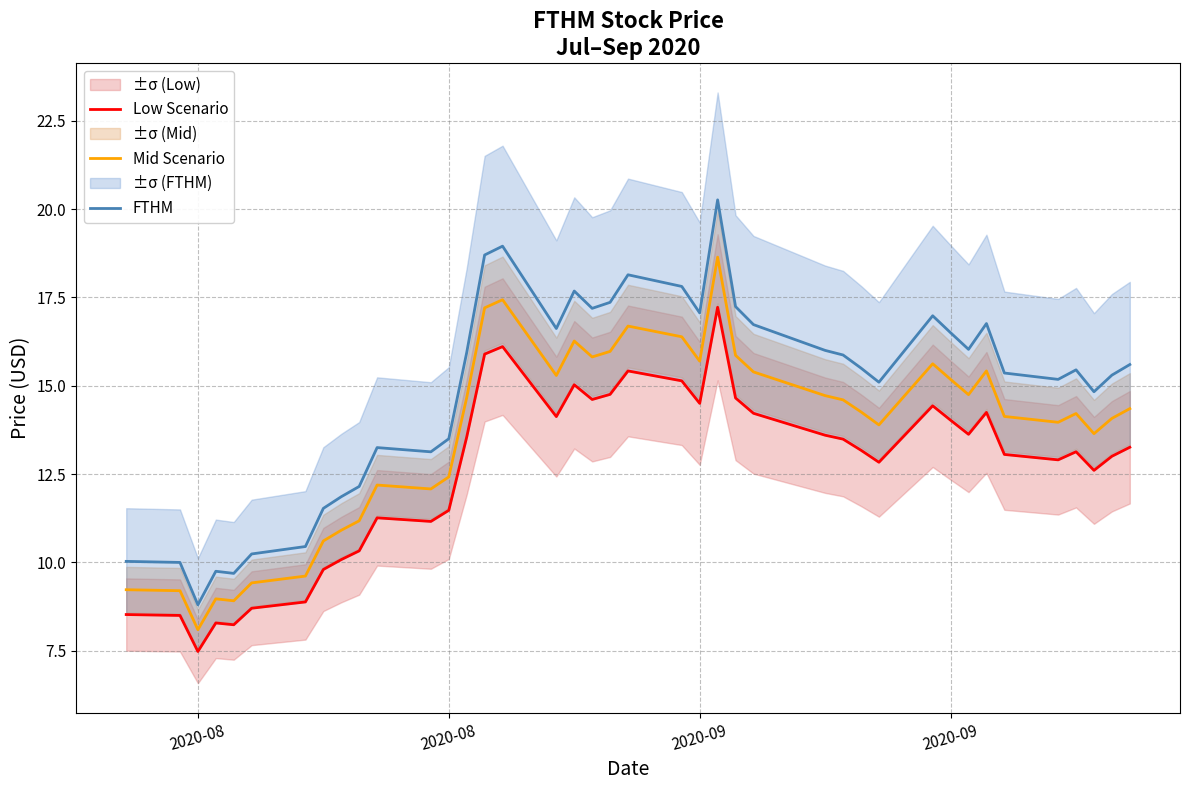

Is it true that Mid Scenario equals 5.2 at 34?

False